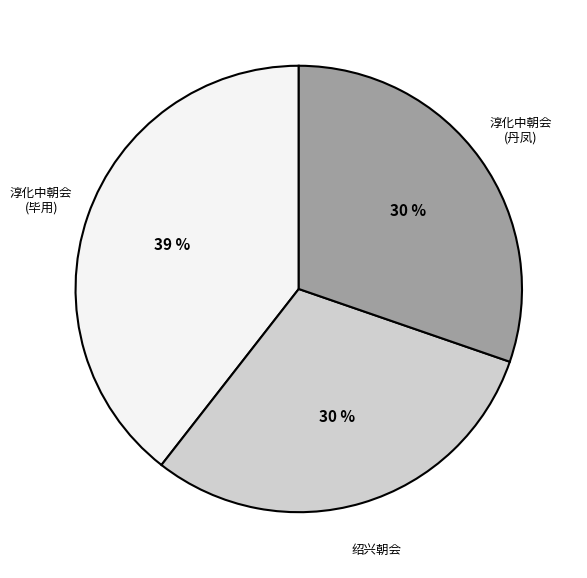

Is there a majority slice in this chart?

No